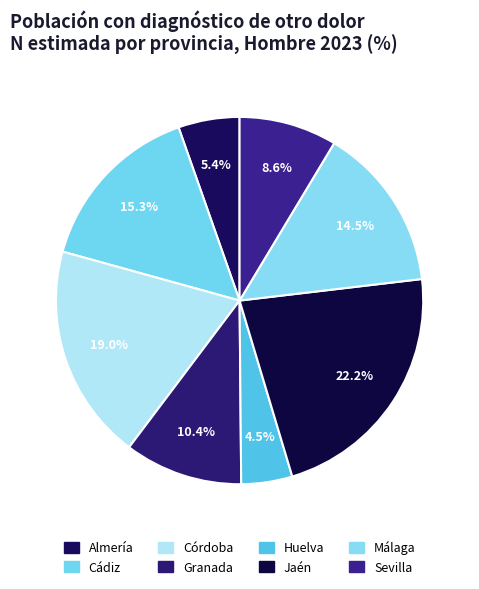

What is the ratio of the value at Jaén to the value at Huelva?

5.0